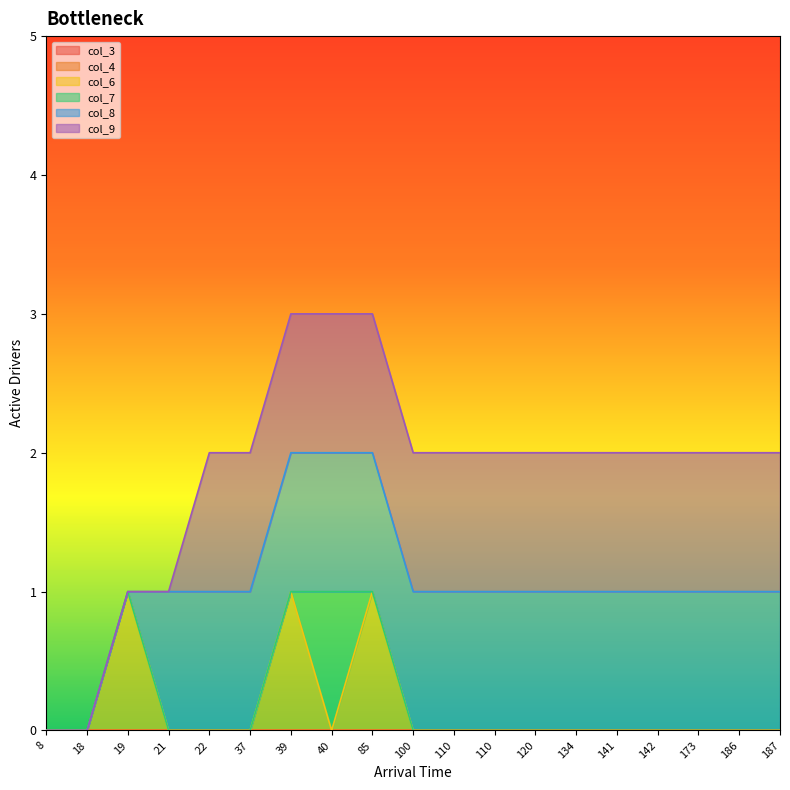

Which series changed the most between 3 and 12?

col_6